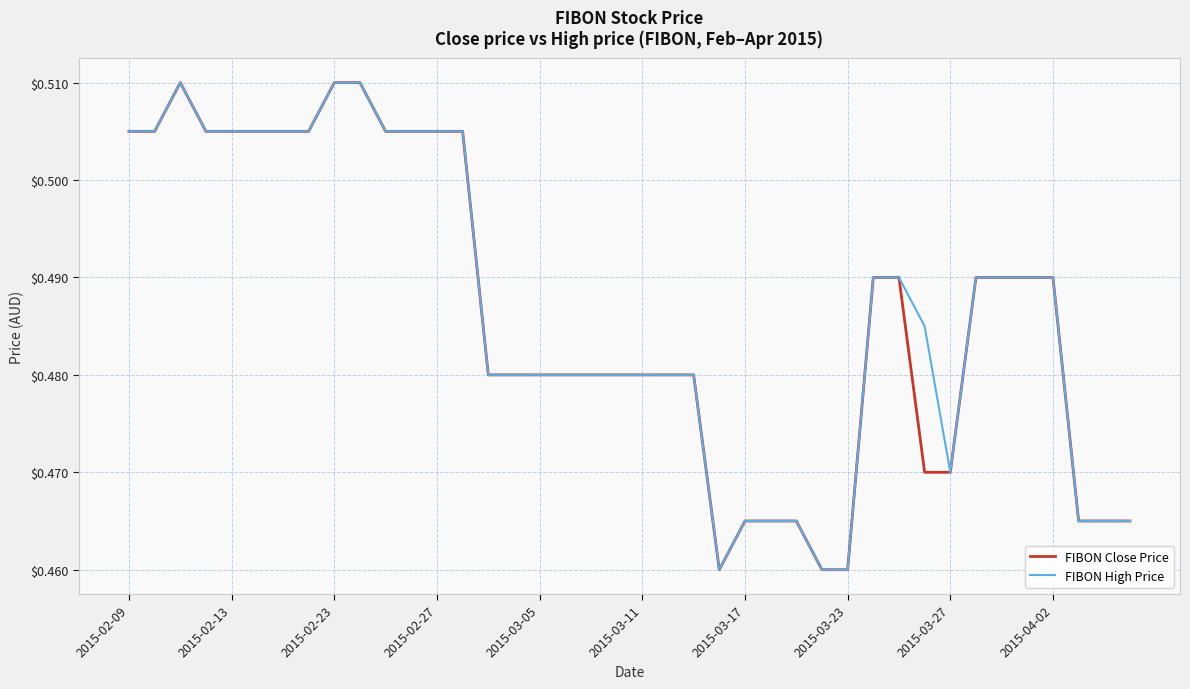

True or false: FIBON Close Price has a value of 0.1 at 2015-02-23.

False